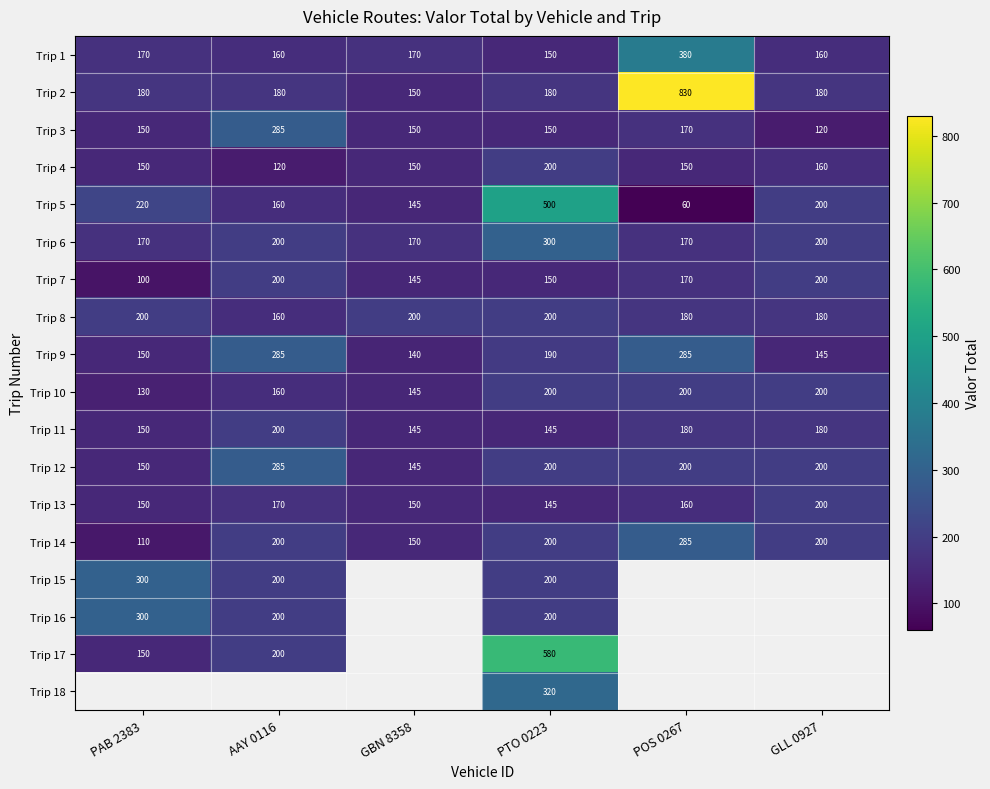

Is the value of Trip 7 at GLL 0927 greater than the value of Trip 17 at PAB 2383?

Yes